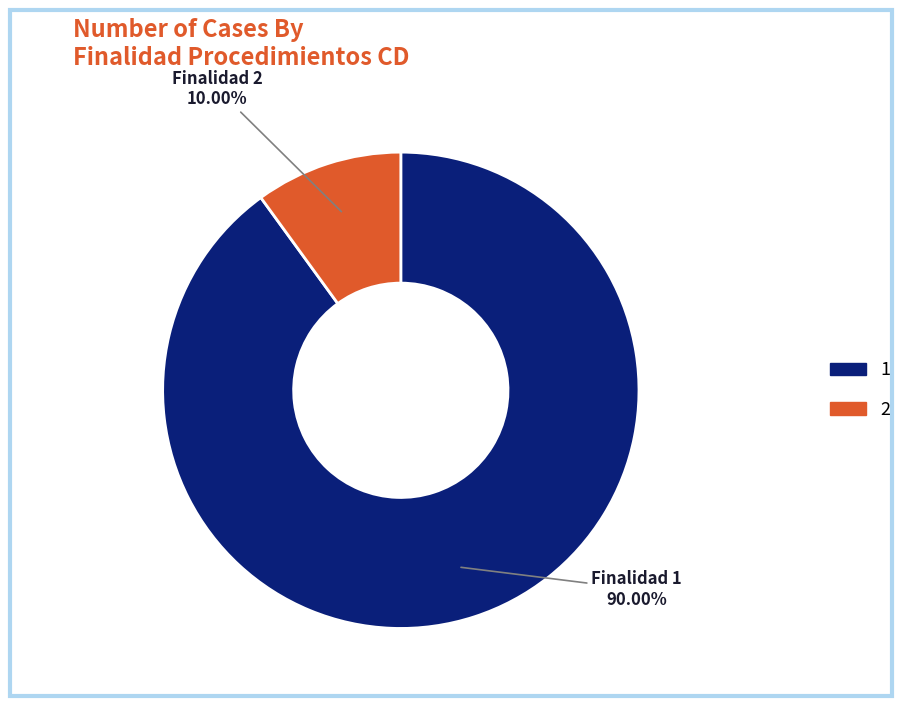

Is there a majority slice in this chart?

Yes